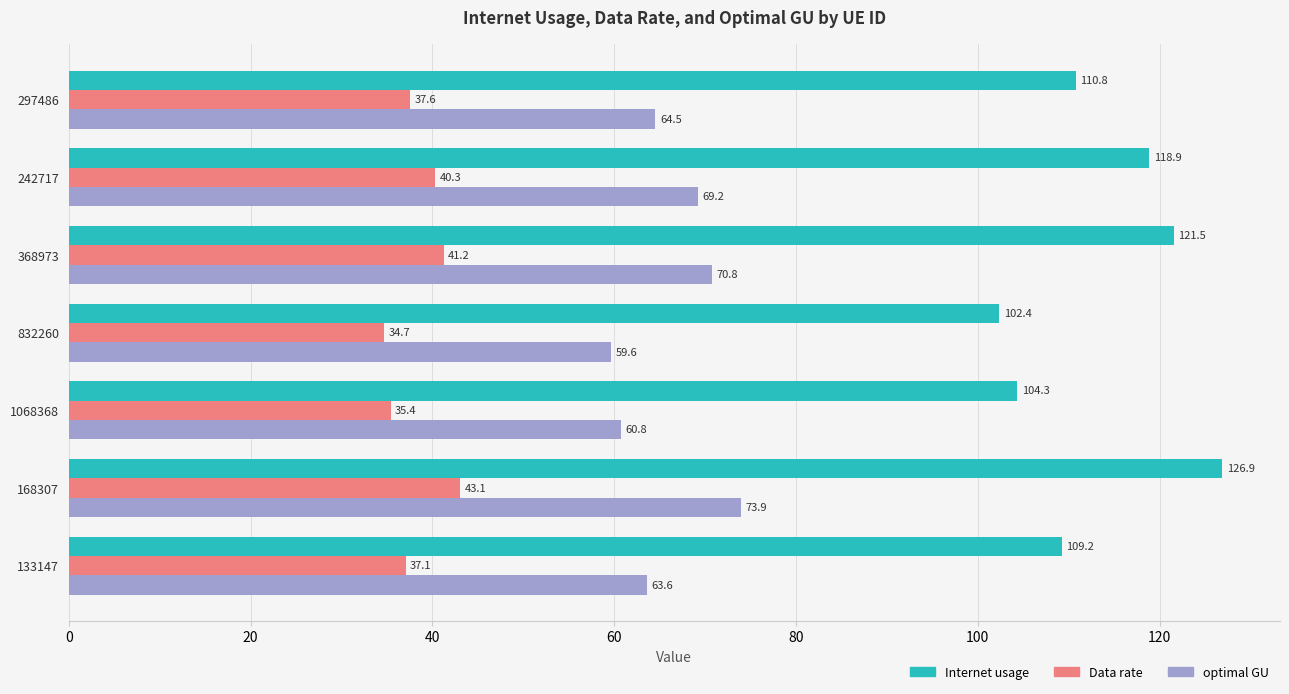

Which series changed the most between 242717 and 832260?

Internet usage